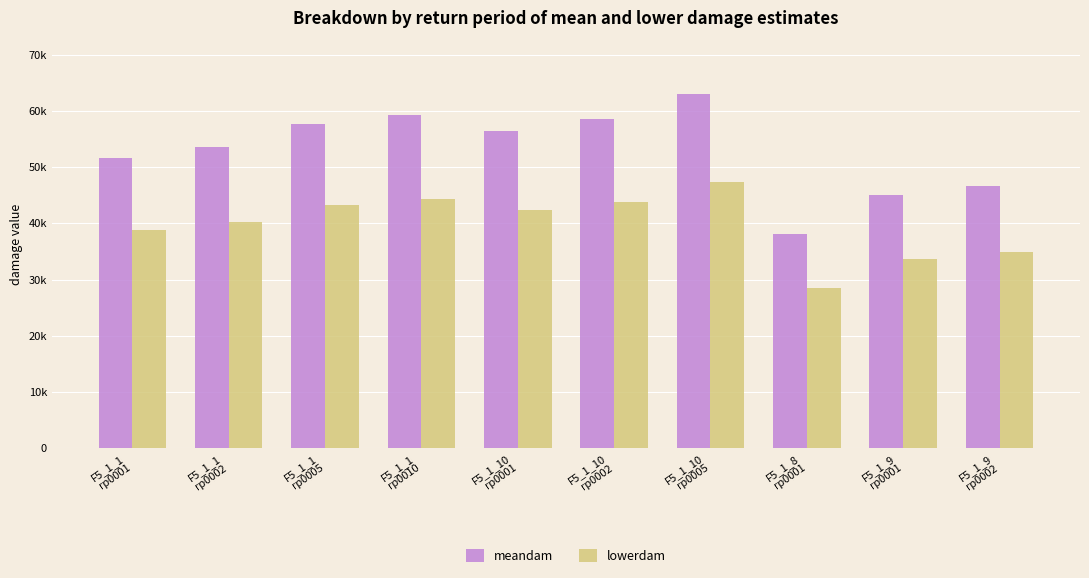

What is the label of the 5th bar from the left?

F5_1_10
rp0001